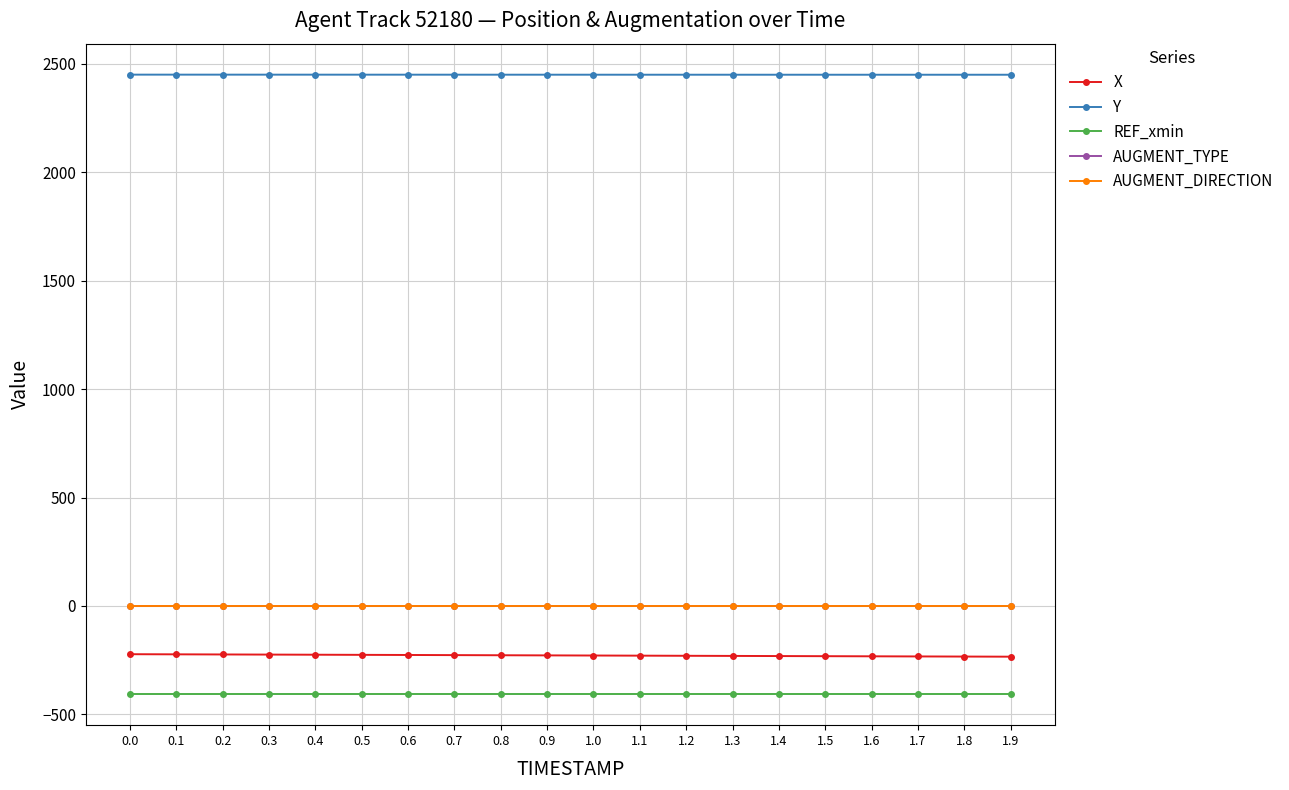

Read the REF_xmin value at 0.0.

-406.9